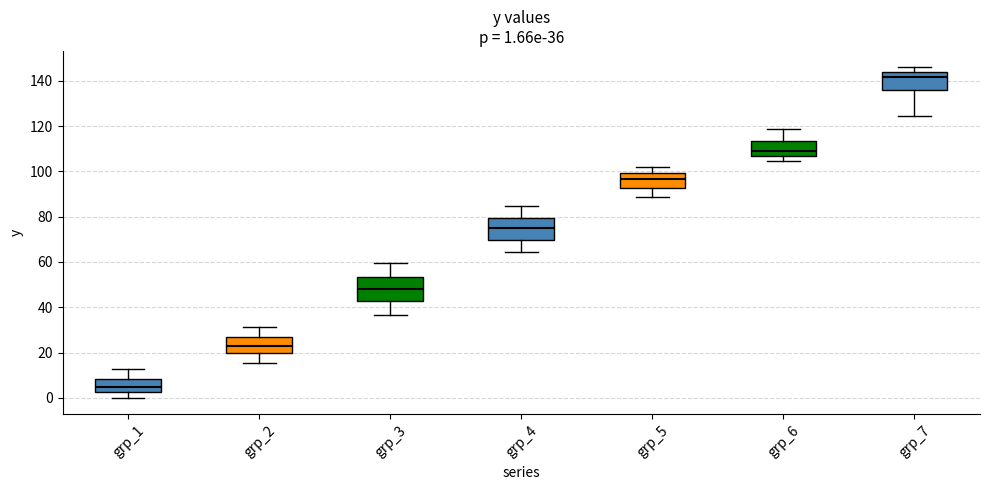

Which box's median line is the highest?

grp_7